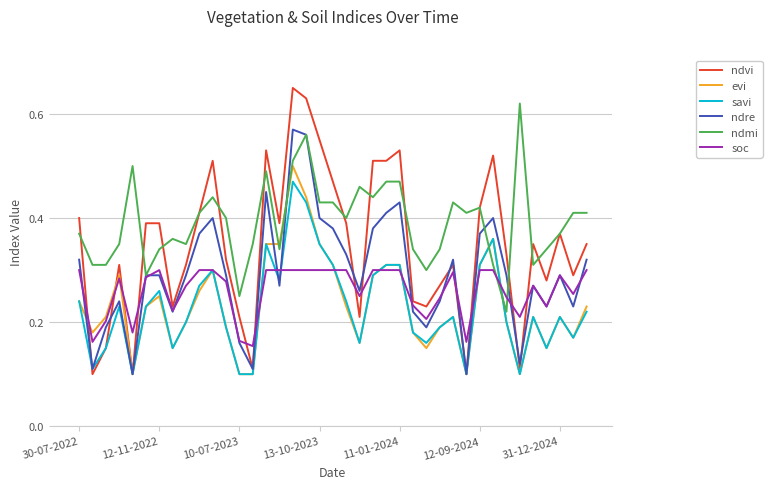

How many ndvi values are between 0 and 1?

39